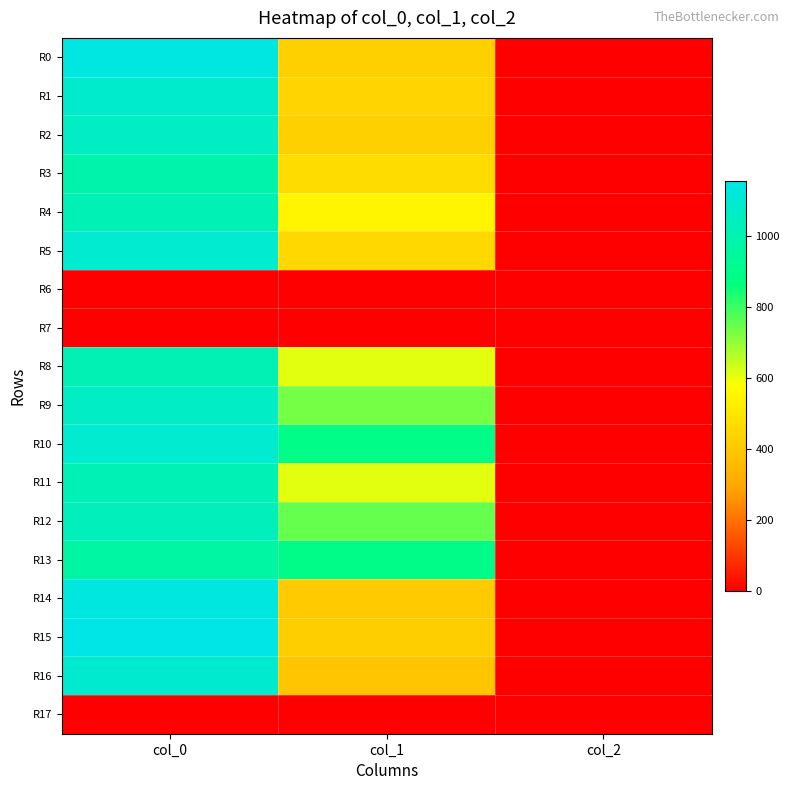

Which series has the largest total across all categories?

R10